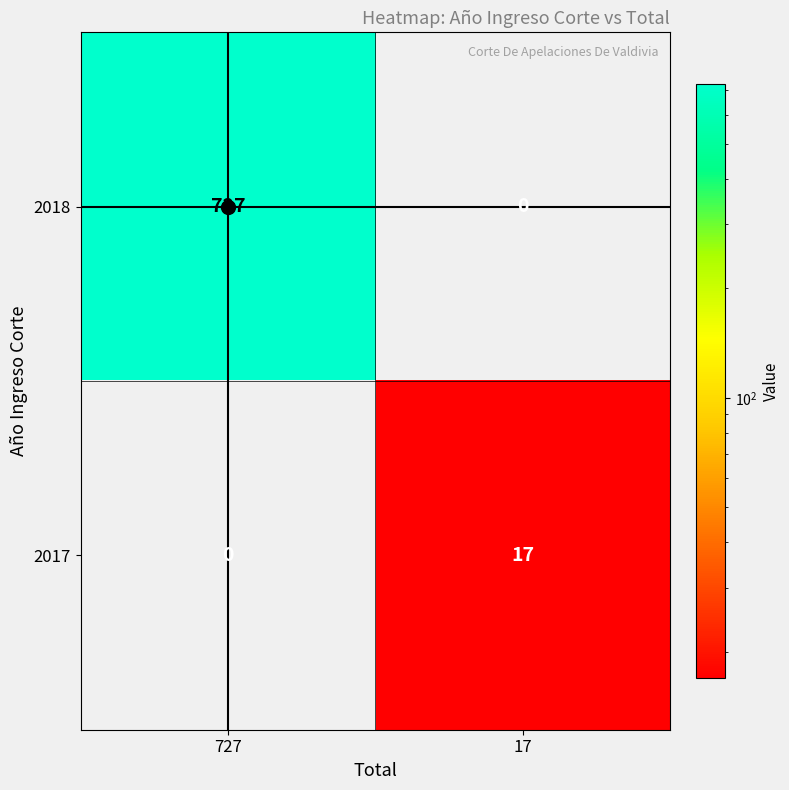

What is the total value across all series at 727?

727